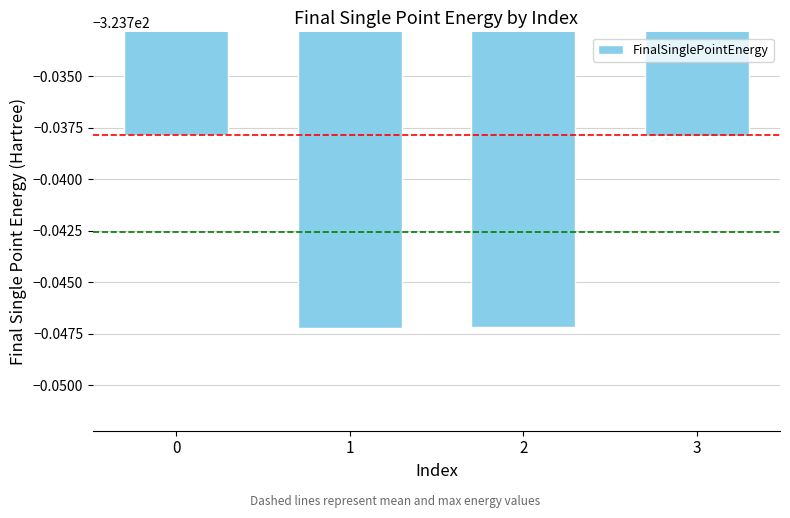

Does the chart contain any negative values?

Yes